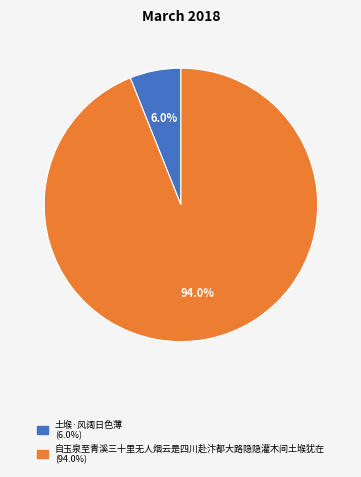

Does 土堠·风阔日色薄 represent more than half of the total?

No